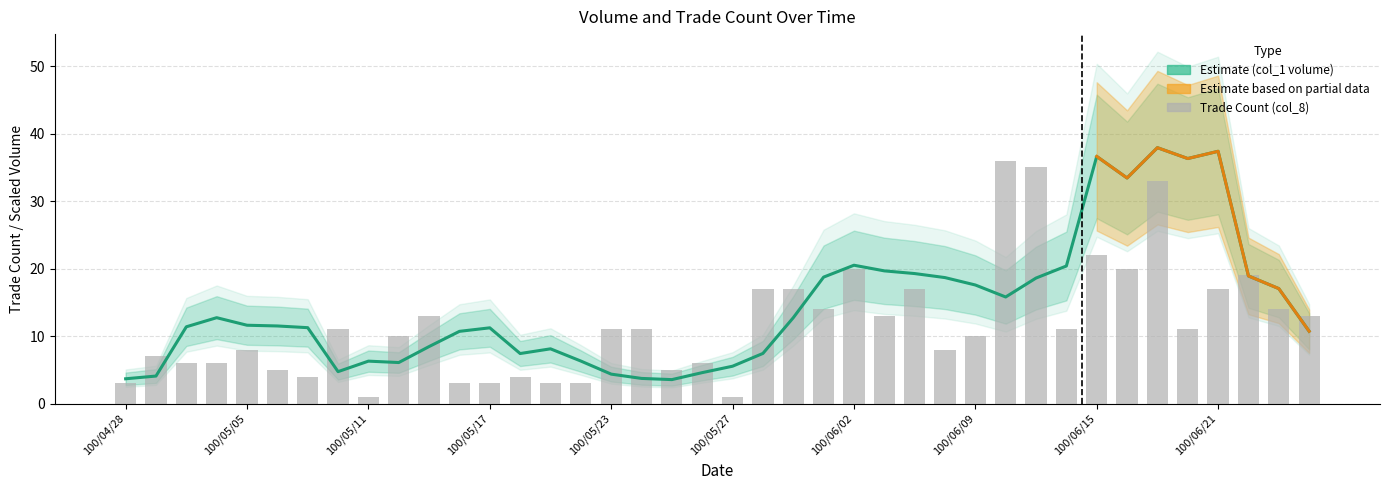

How many values are below 11?

19